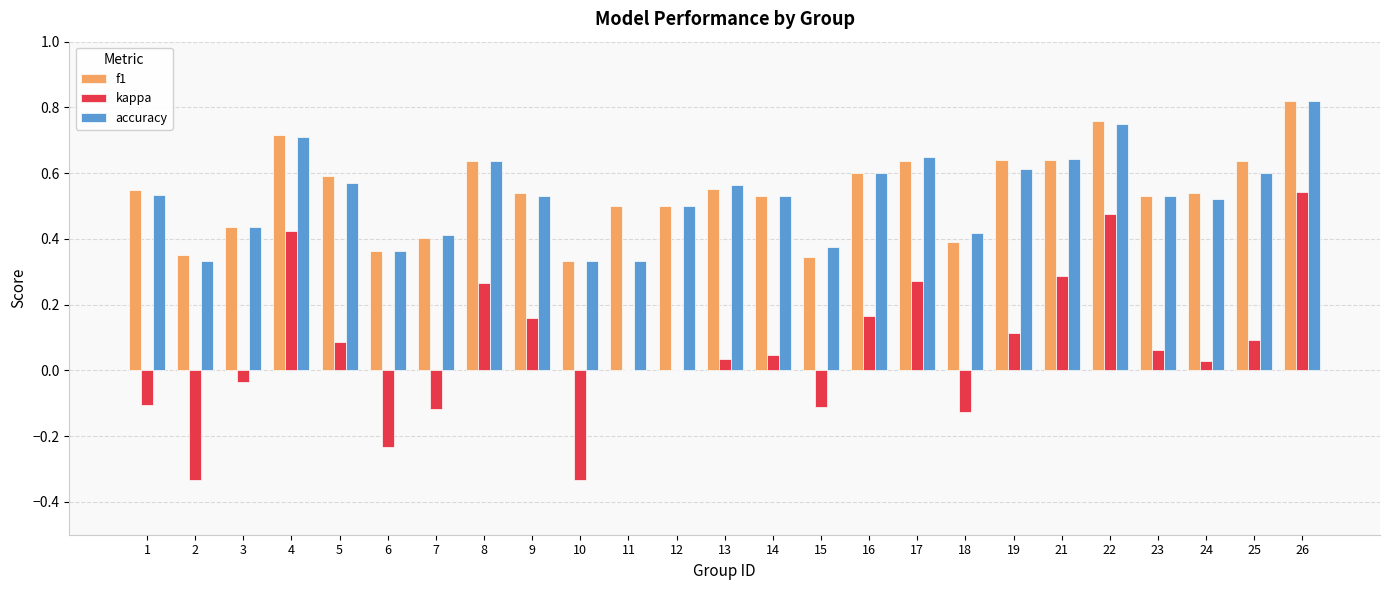

Does the chart contain stacked bars?

No